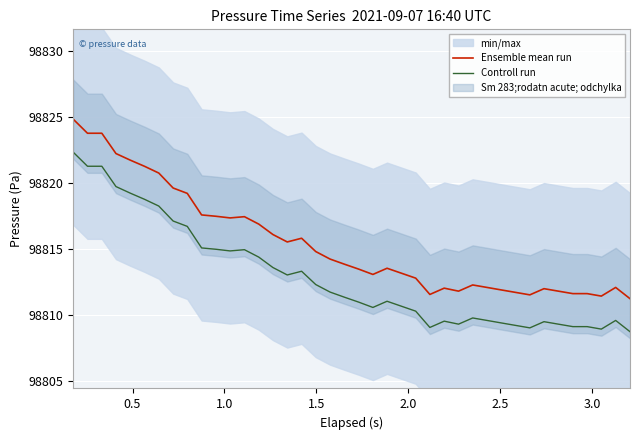

Which series has the largest total across all categories?

Ensemble mean run